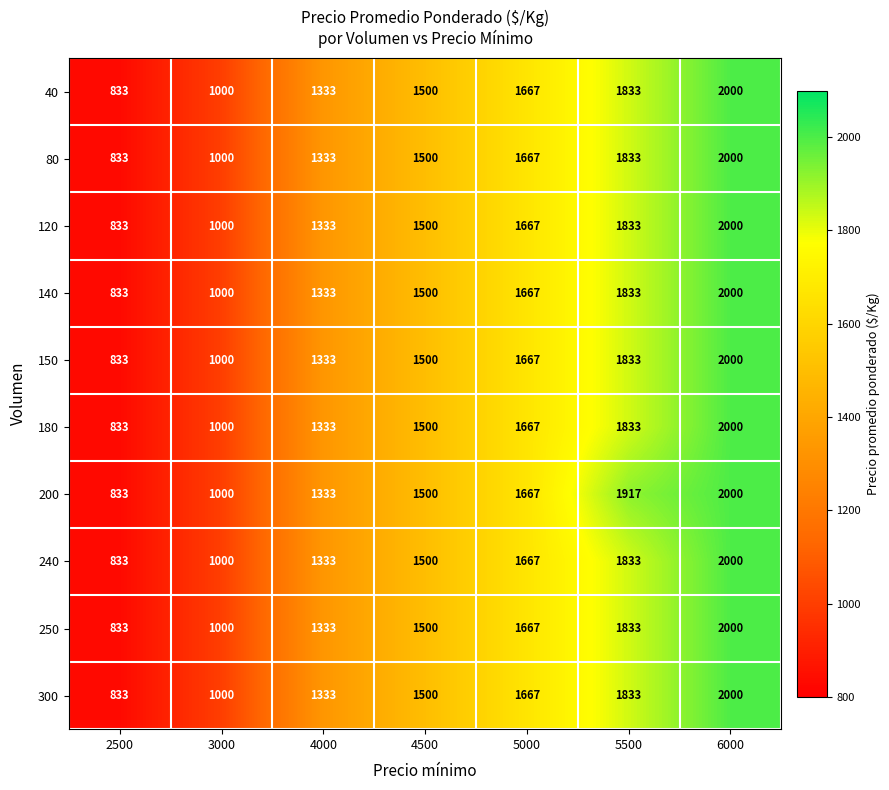

At which category is the sum across all series the highest?

6000